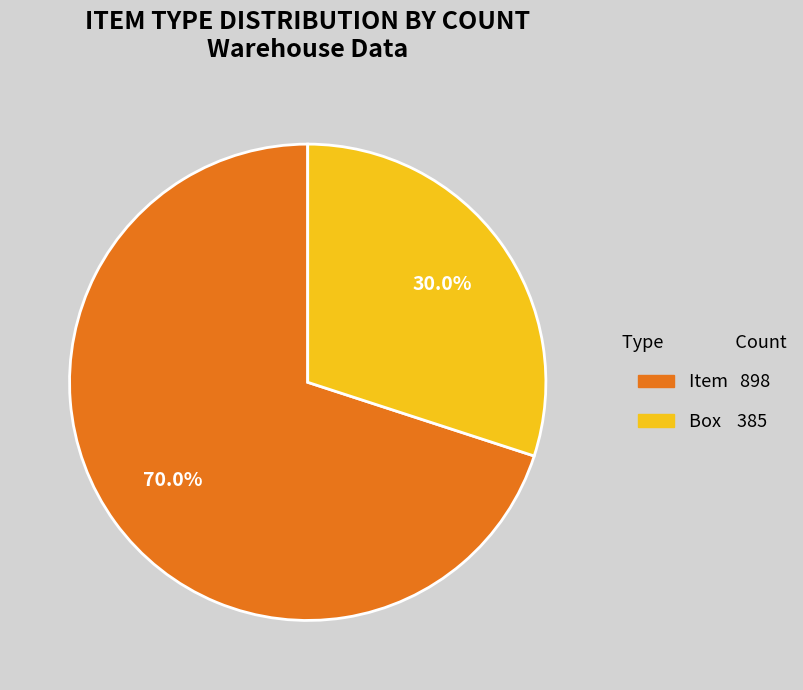

To the nearest percent, what portion does Item represent?

70%